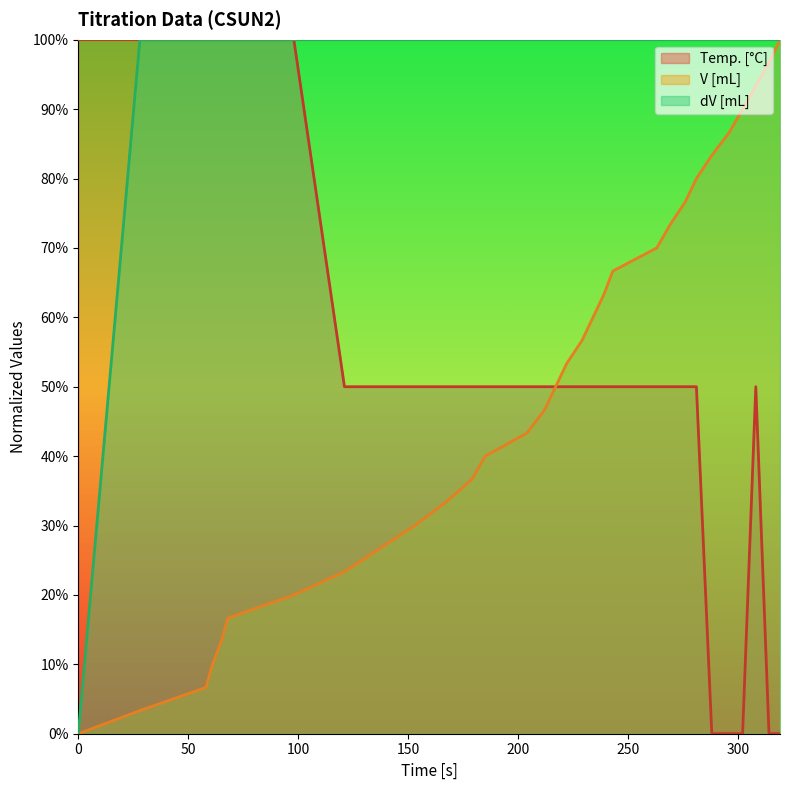

Is the value of dV [mL] at 167 greater than the value of Temp. [°C] at 281?

Yes